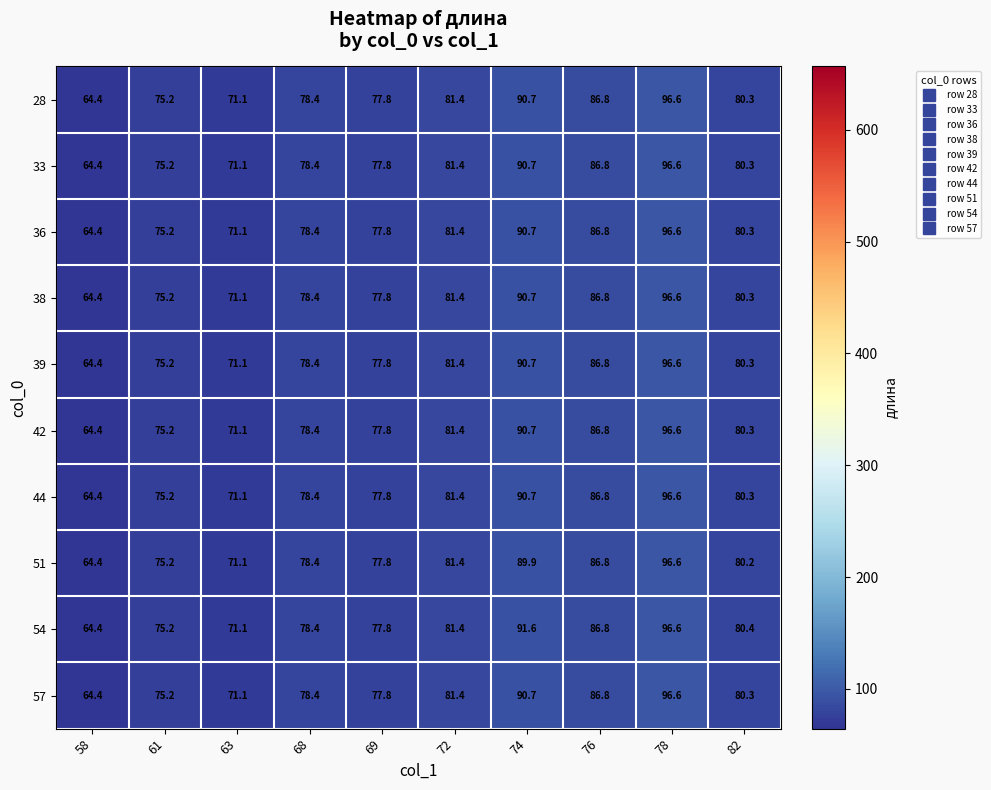

What value does the 42 series have at 76?

86.8